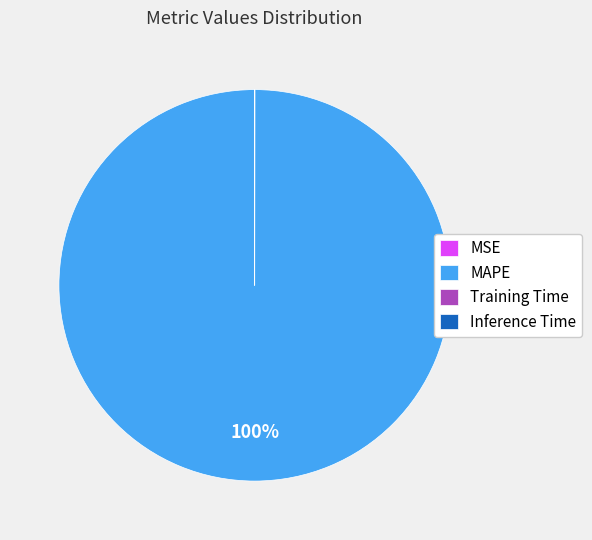

To the nearest percent, what percentage of the pie is MAPE?

100%